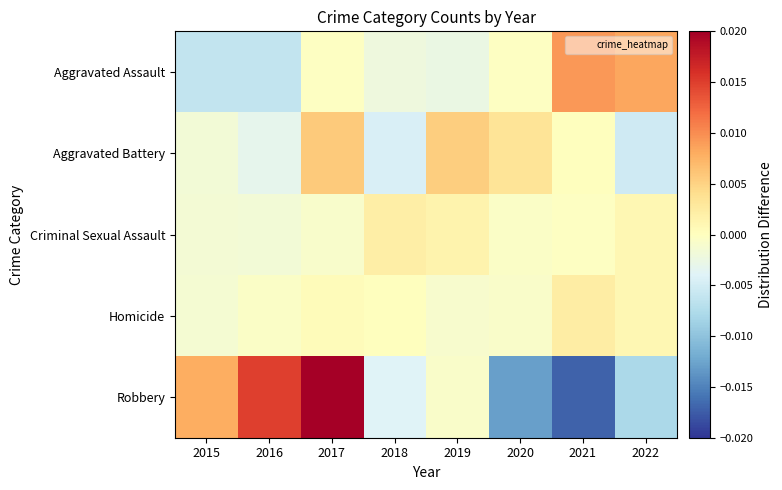

At 2019, list the series in order from largest to smallest.

Aggravated Battery, Criminal Sexual Assault, Robbery, Homicide, Aggravated Assault